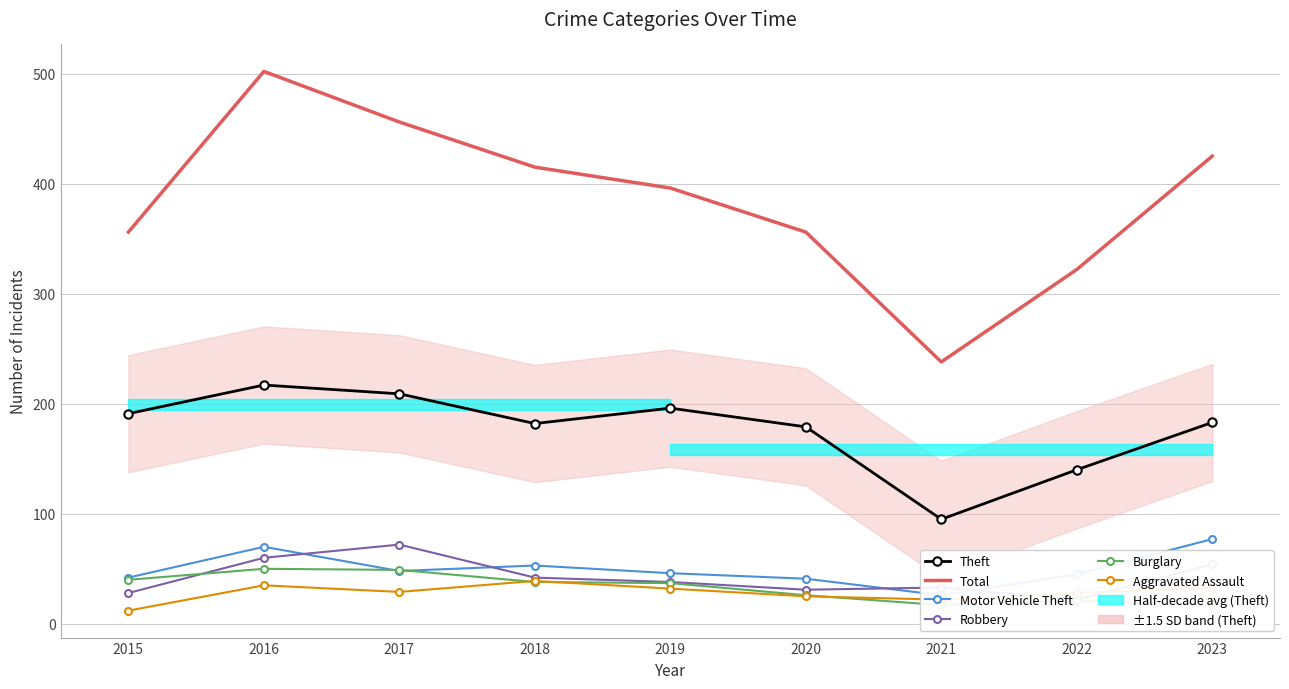

What are all the series names shown in the legend?

Theft, Total, Motor Vehicle Theft, Robbery, Burglary, Aggravated Assault